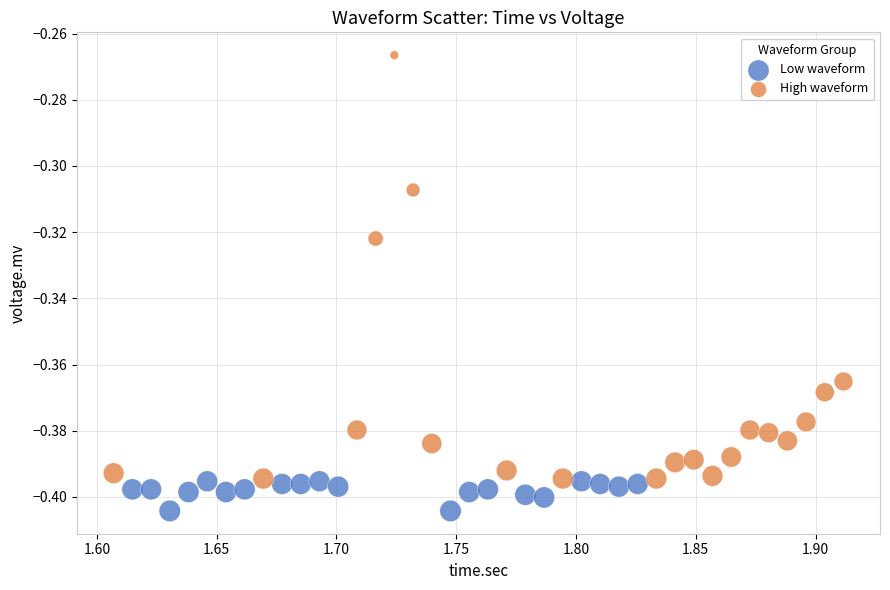

Which series contains the lowest Y value?

Low waveform